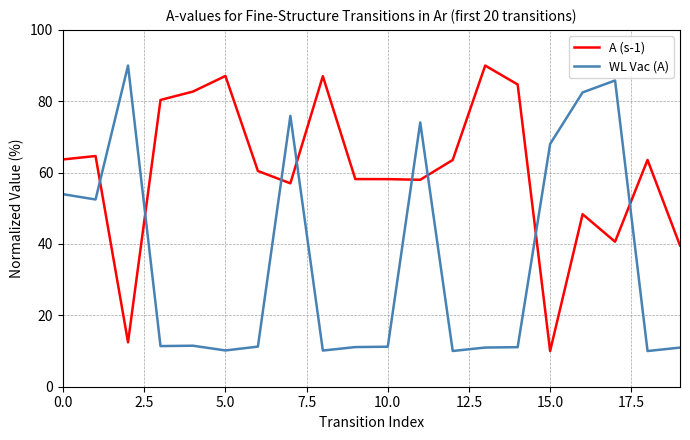

What are all the series names shown in the legend?

A (s-1), WL Vac (A)